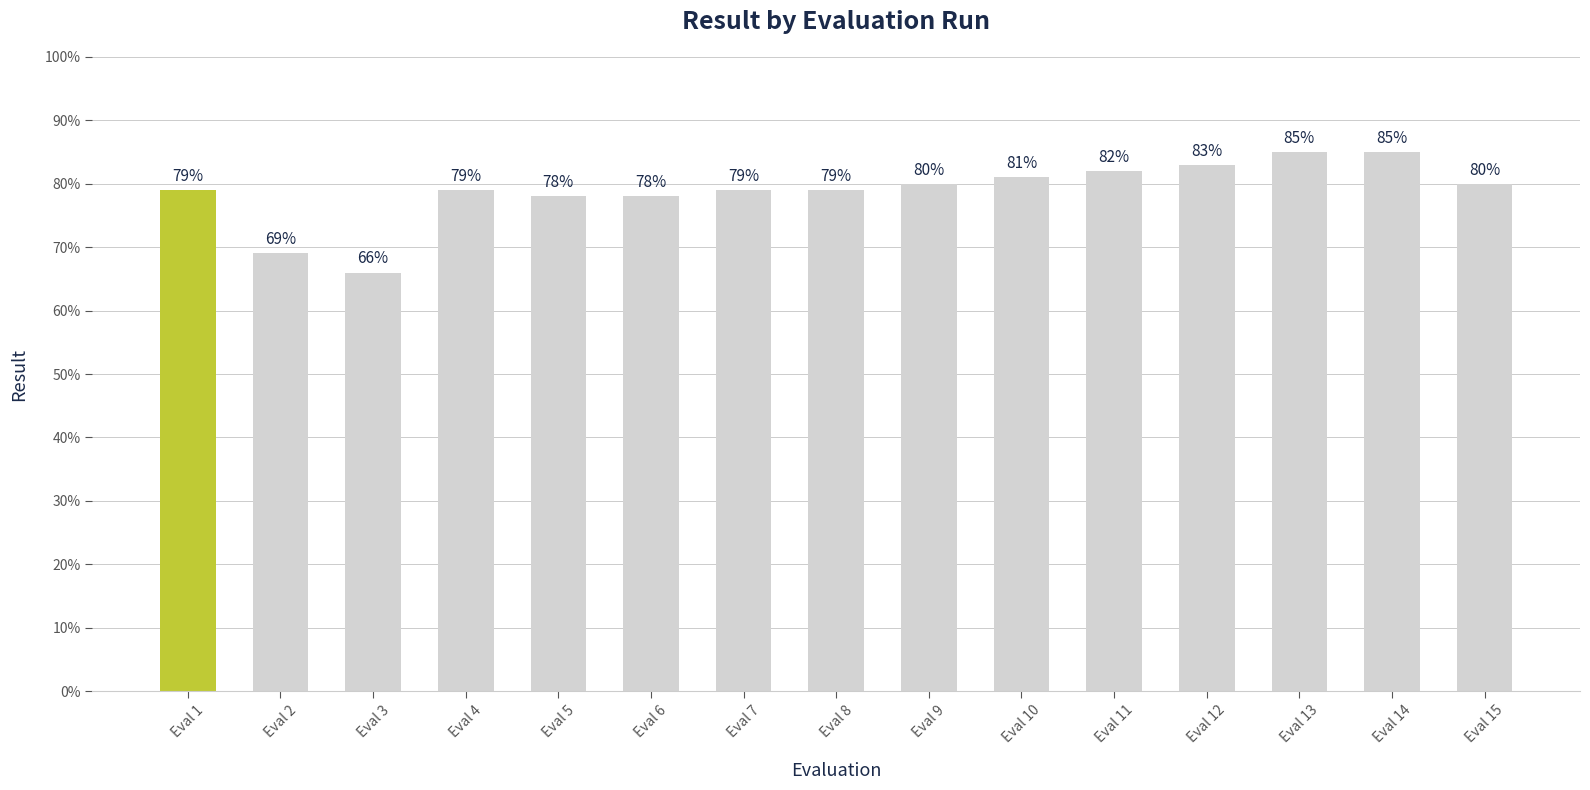

What is the change in value from Eval 4 to Eval 6?

-1